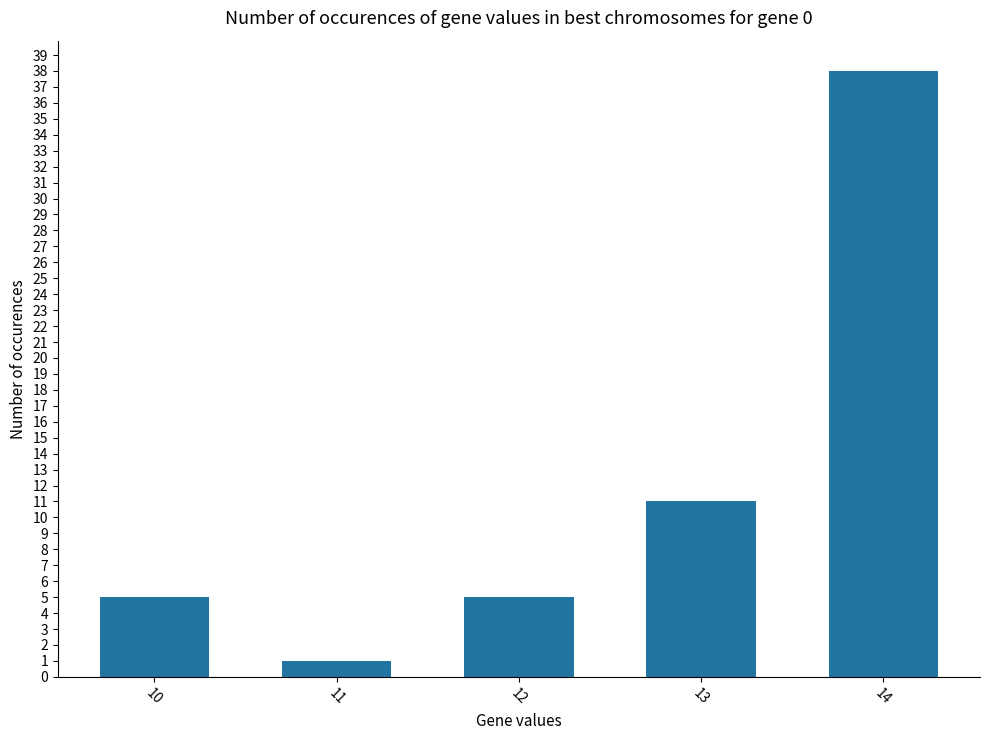

At which category does the chart reach its minimum across all series?

11